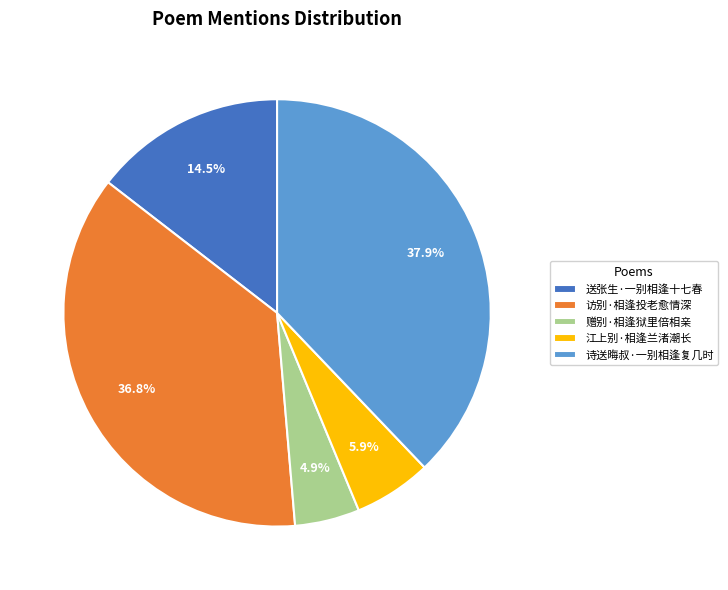

Is the sum of 赠别·相逢狱里倍相亲 and 访别·相逢投老愈情深 greater than half?

No